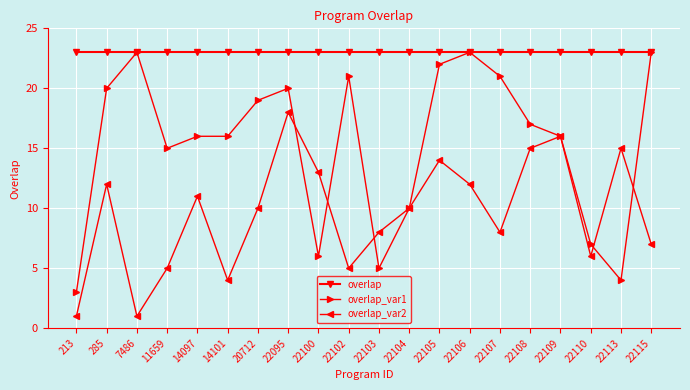

Is it true that overlap equals 23 at 22100?

True